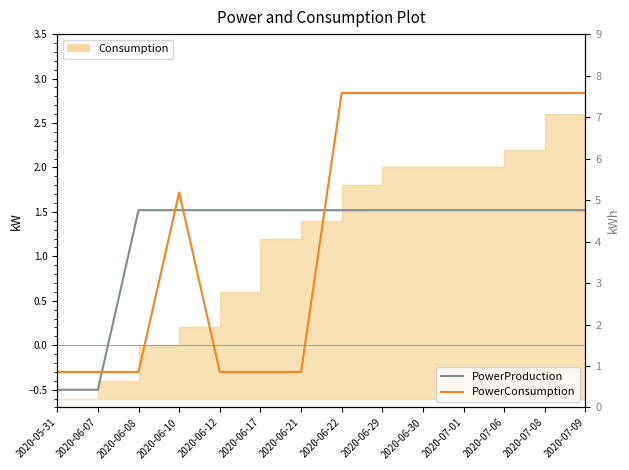

How many negative values does the PowerConsumption series have?

6